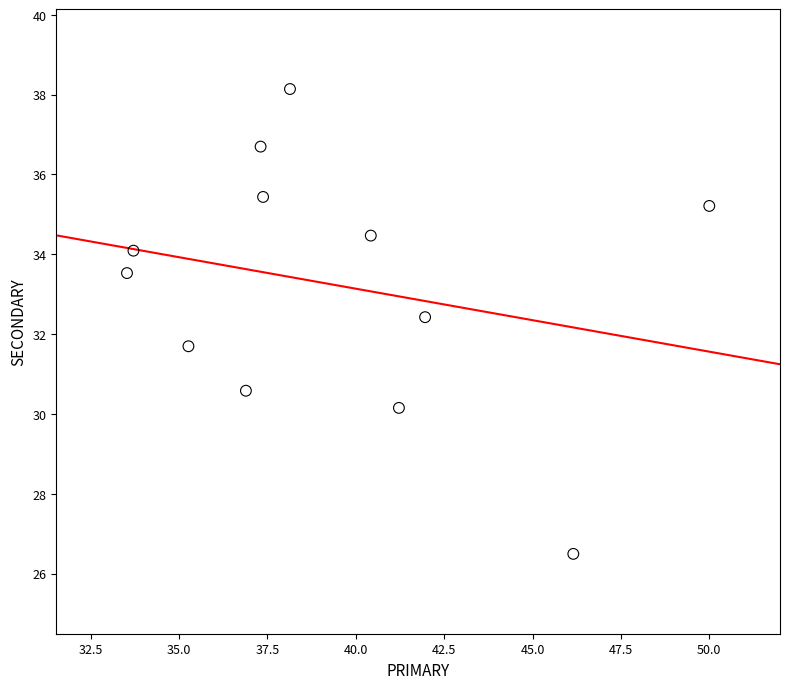

What is the range of Y values (max minus min)?

11.6